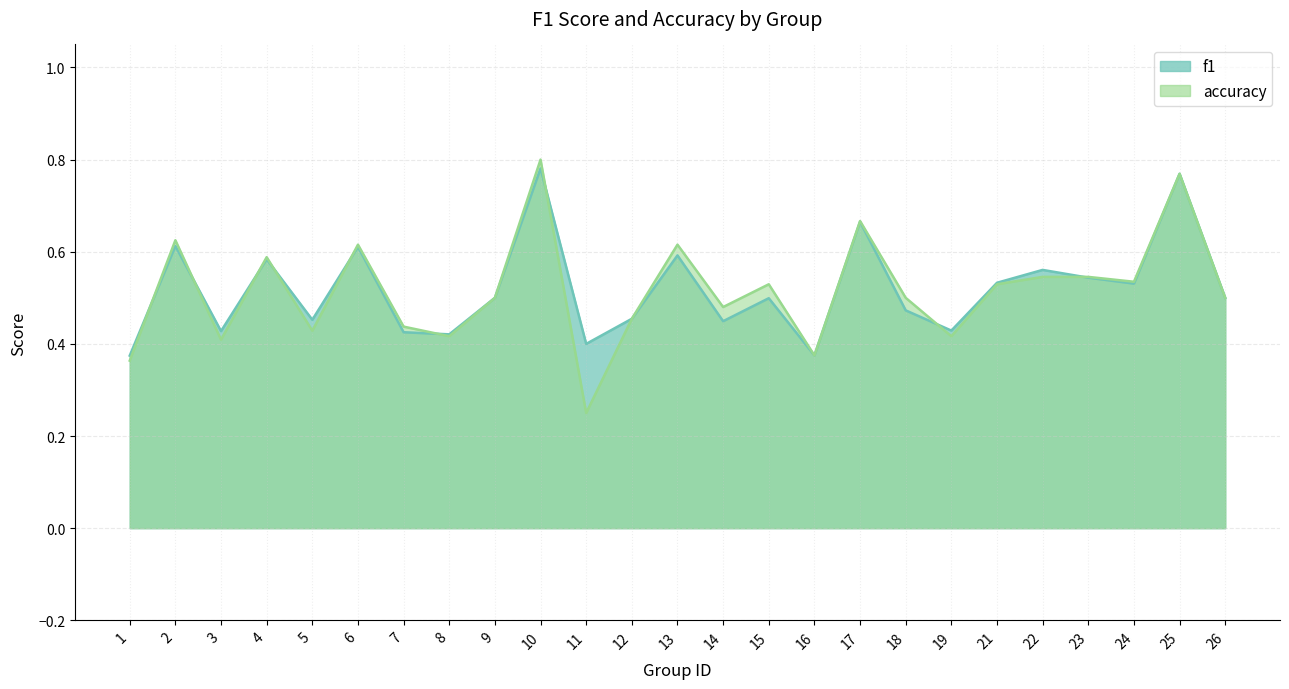

Where is the first local minimum?

3